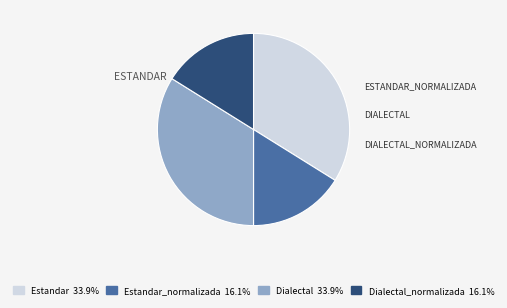

Count the number of slices in the pie.

4